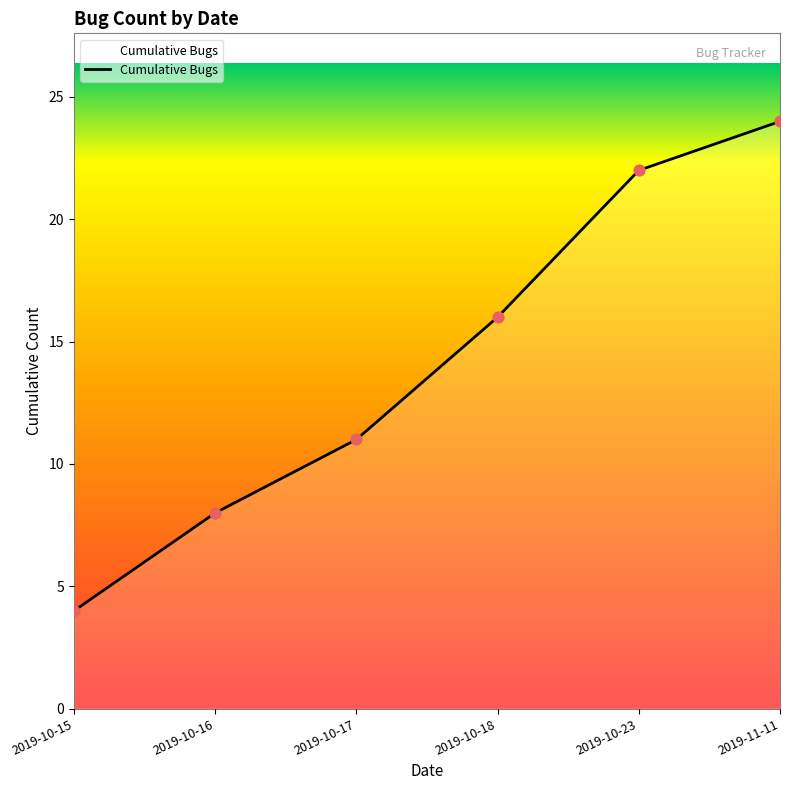

Approximately how many times larger is the value at 2019-10-16 compared to 2019-10-15?

2.0